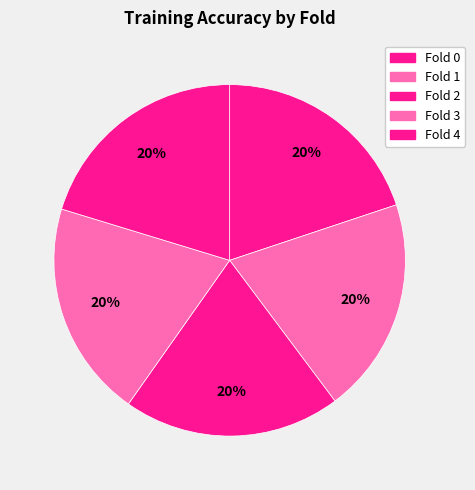

How many slices are in this pie chart?

5